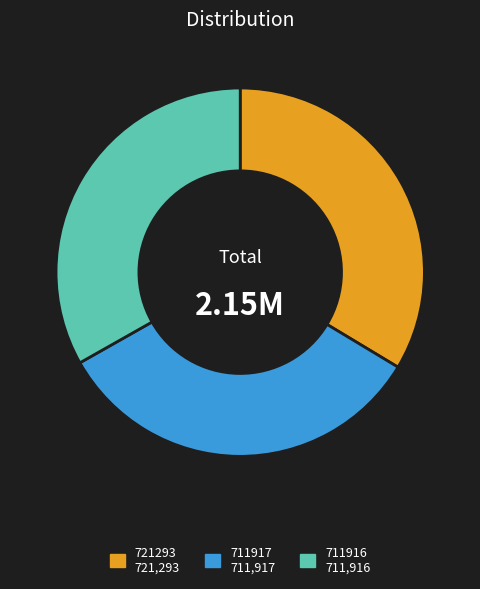

Does 721293 account for over 50% of the chart?

No